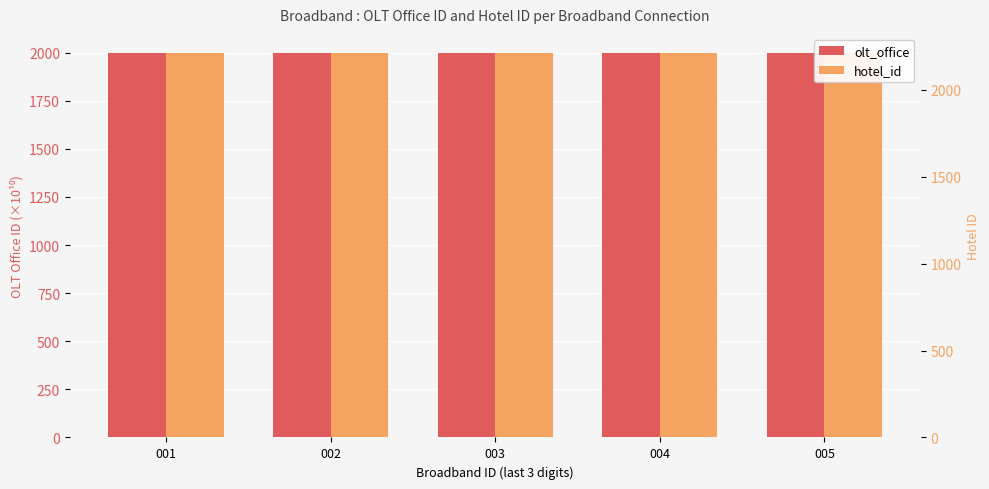

What is the approximate value of olt_office at 001?

1997.2